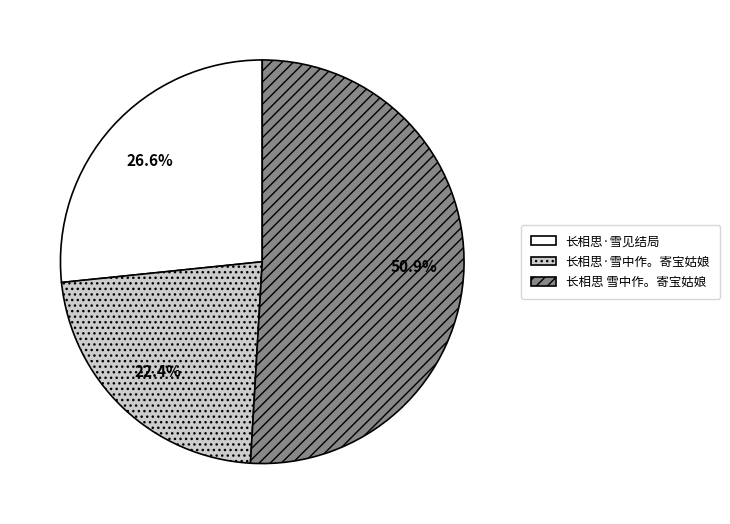

Between 长相思·雪见结局 and 长相思·雪中作。寄宝姑娘, which is larger?

长相思·雪见结局